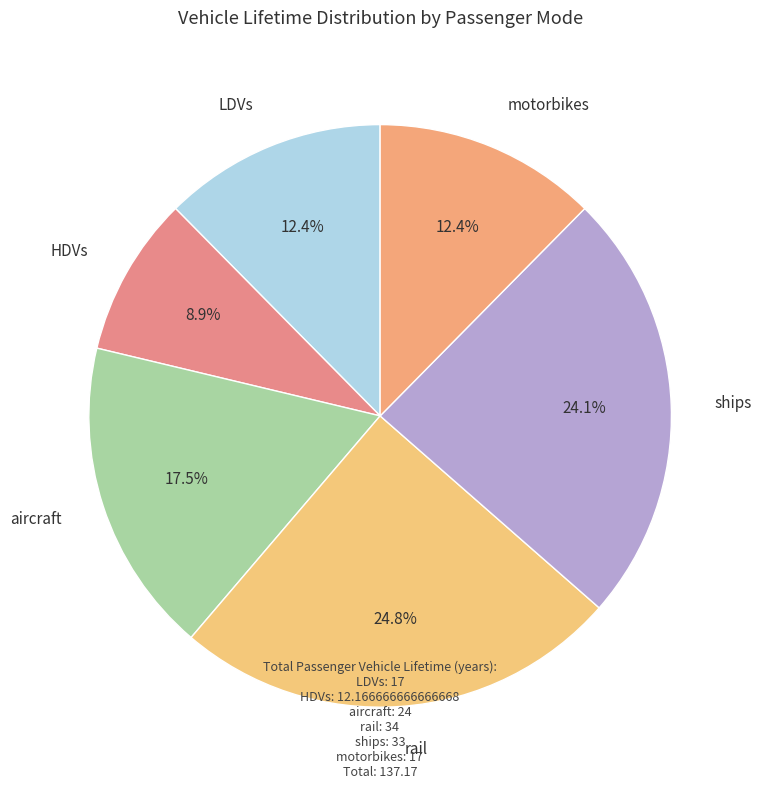

Count the number of slices in the pie.

6